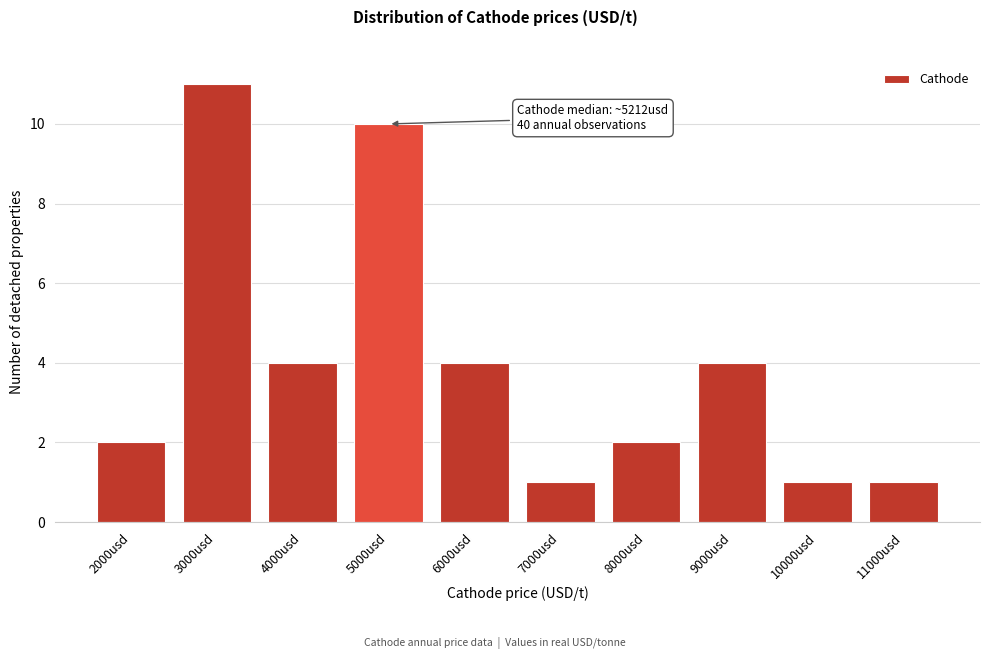

Reading right to left, extract all data points from this chart.

11000usd=1	10000usd=1	9000usd=4	8000usd=2	7000usd=1	6000usd=4	5000usd=10	4000usd=4	3000usd=11	2000usd=2